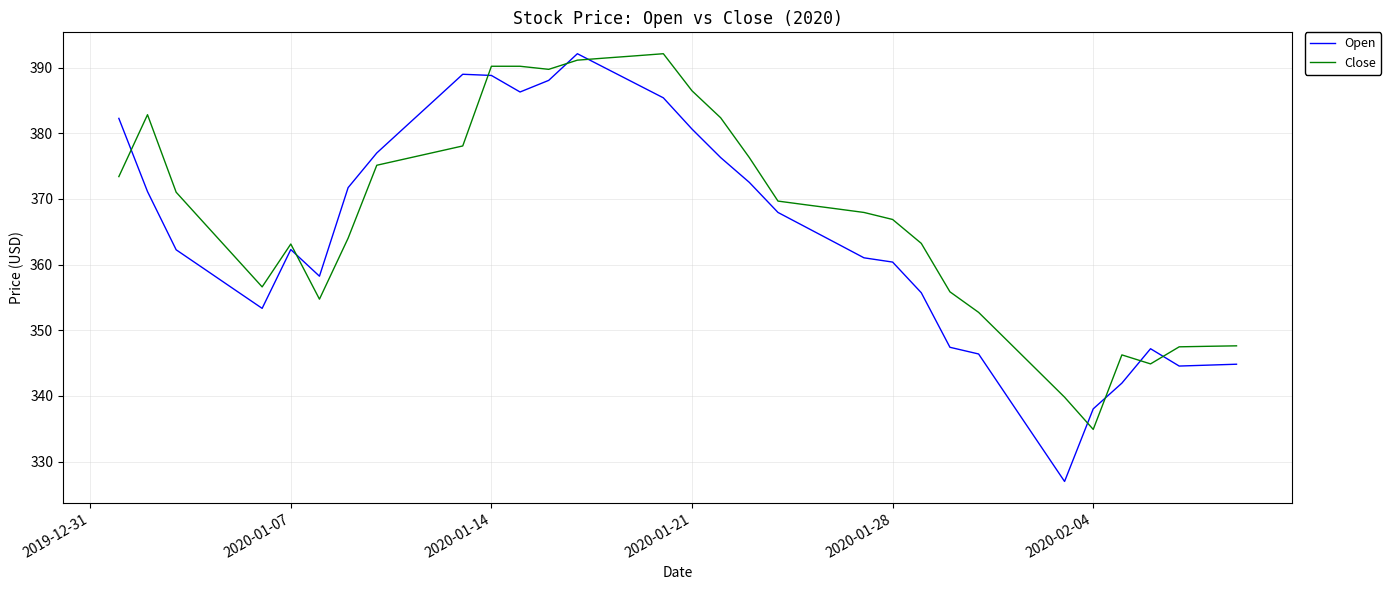

What is the difference between the maximum and minimum values in the Close series?

57.2